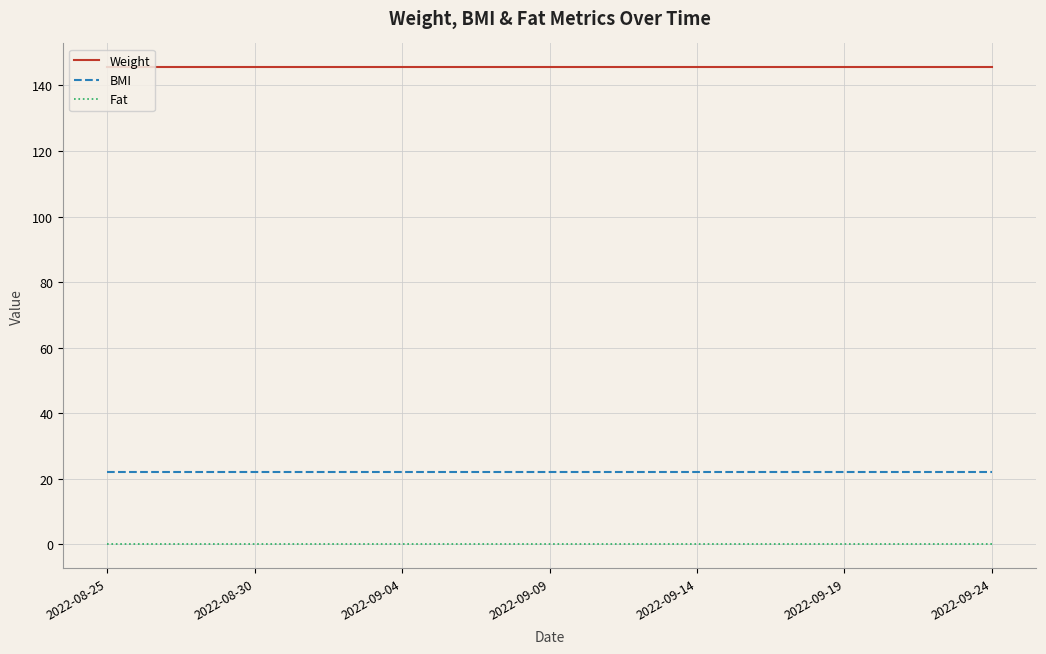

List the series in order of their overall mean, lowest first.

Fat, BMI, Weight